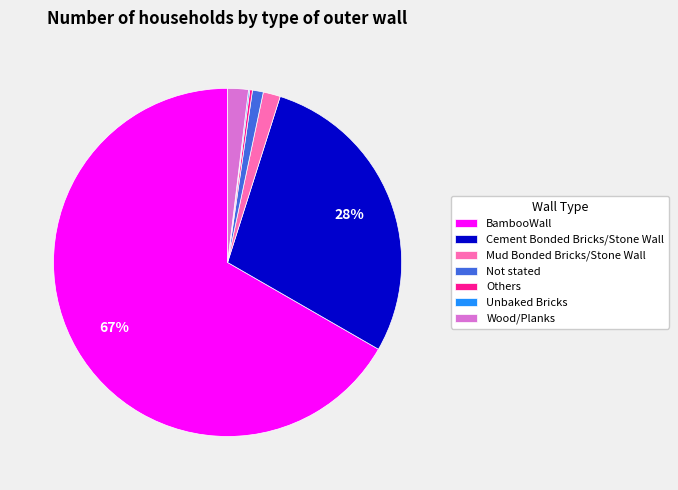

Which slice is the largest?

BambooWall